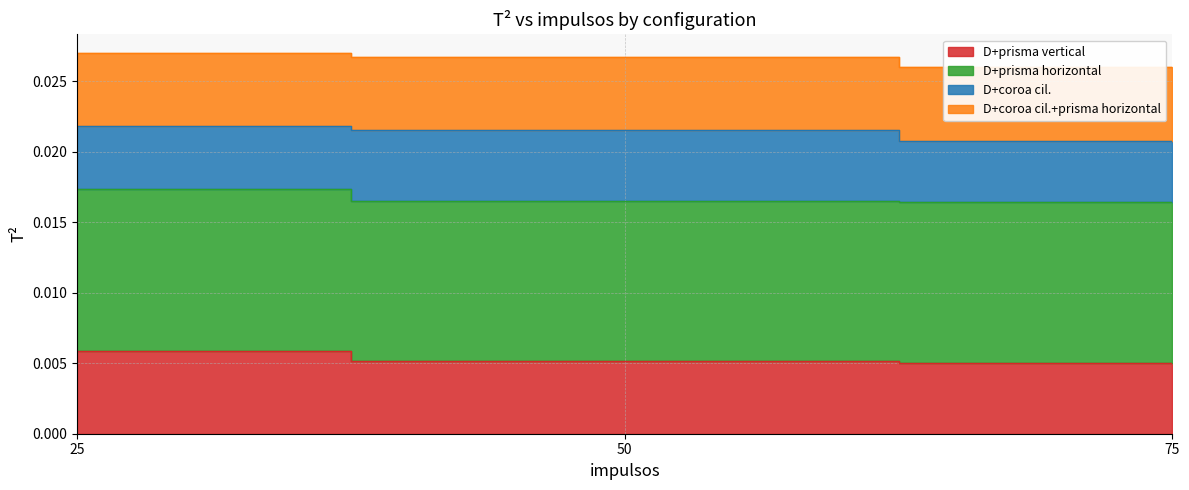

Between 25 and 50, which is larger?

25